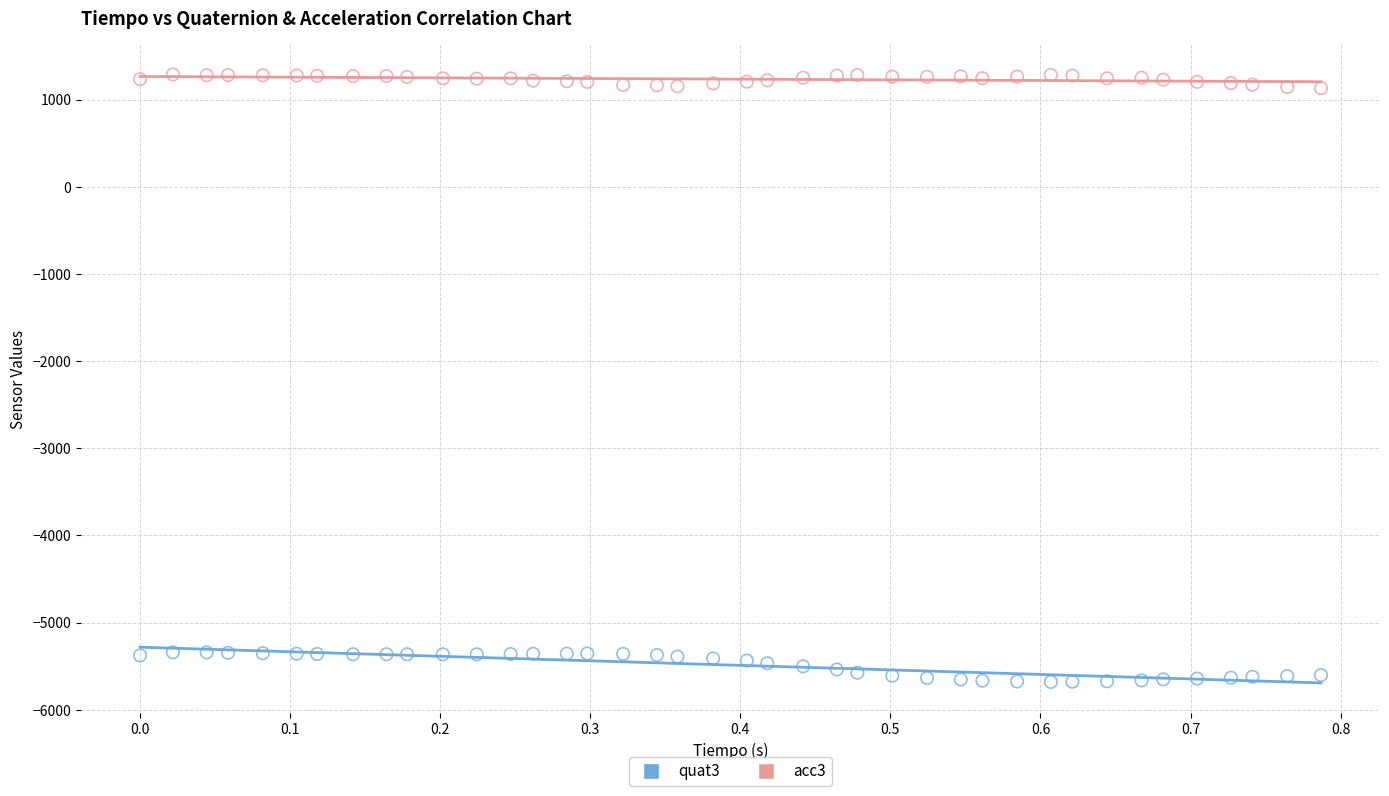

Which series contains the highest Y value?

acc3